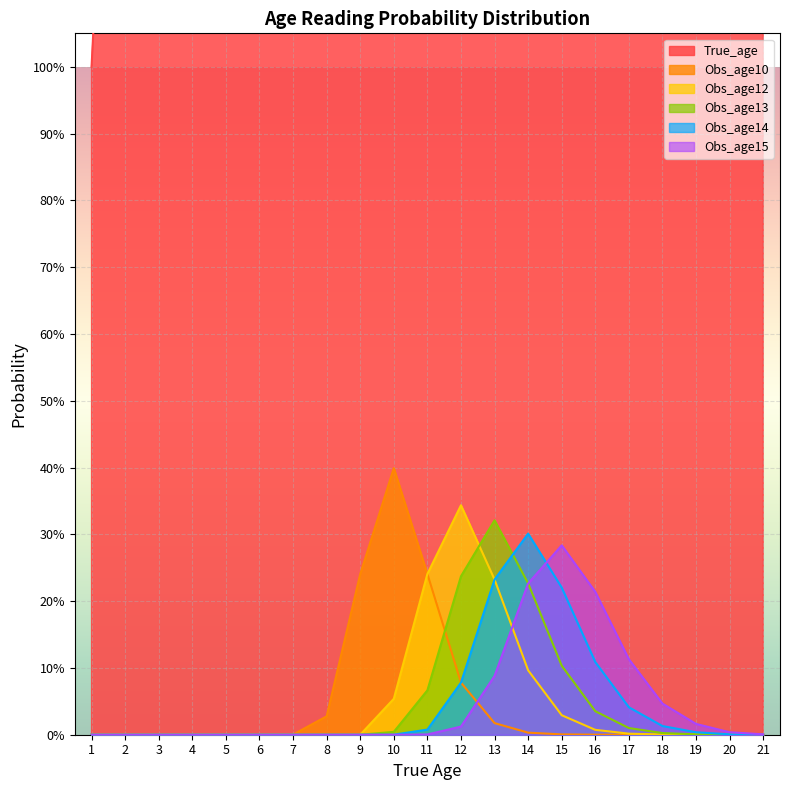

What is the difference between the maximum and minimum values in the Obs_age10 series?

0.4